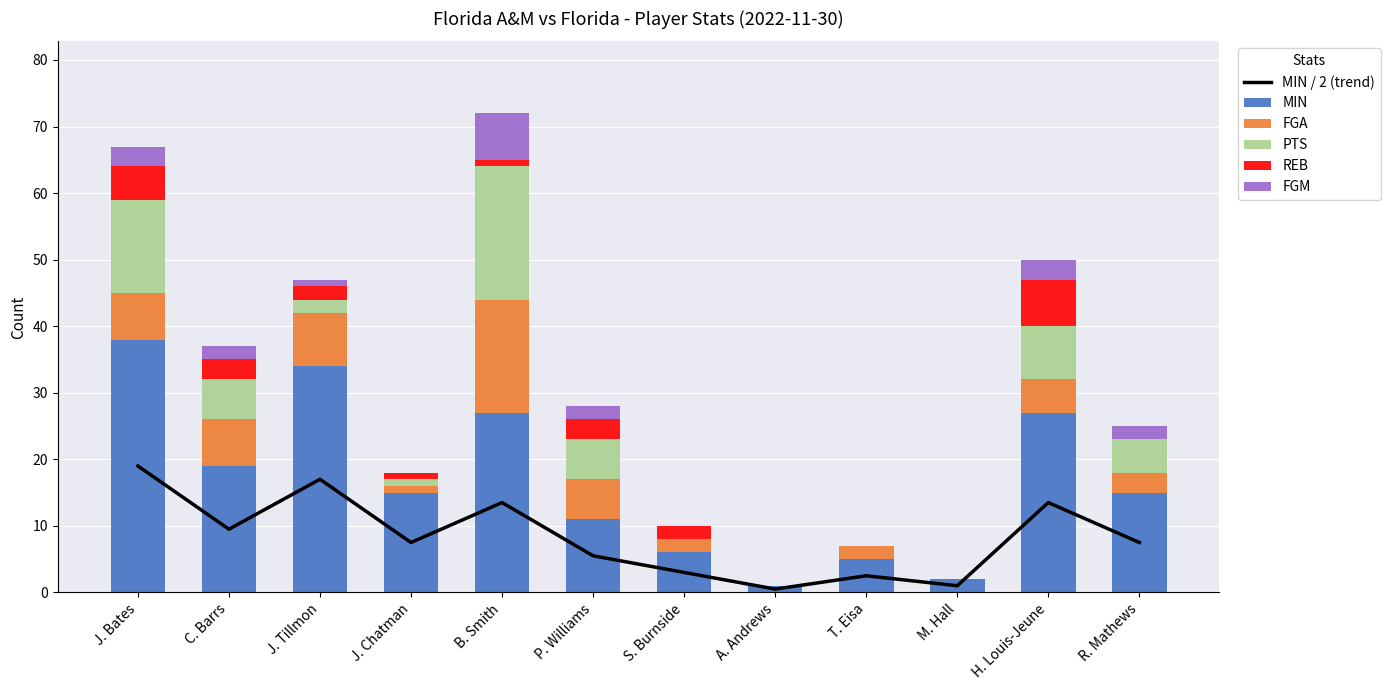

Which label corresponds to the largest value in the chart?

J. Bates